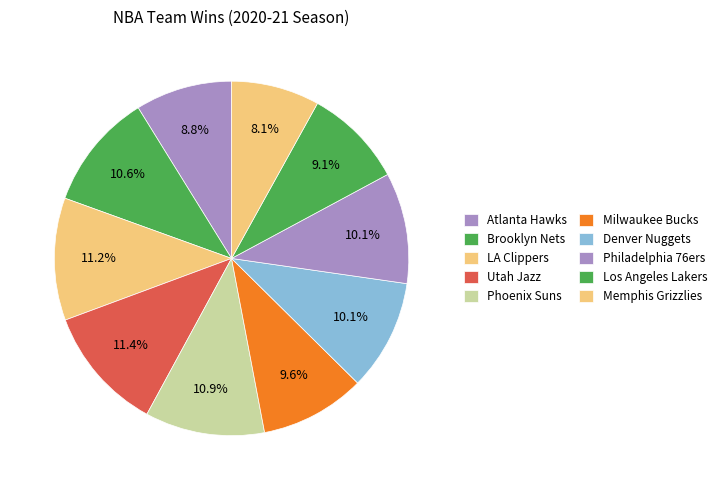

How many segments does this pie chart have?

10